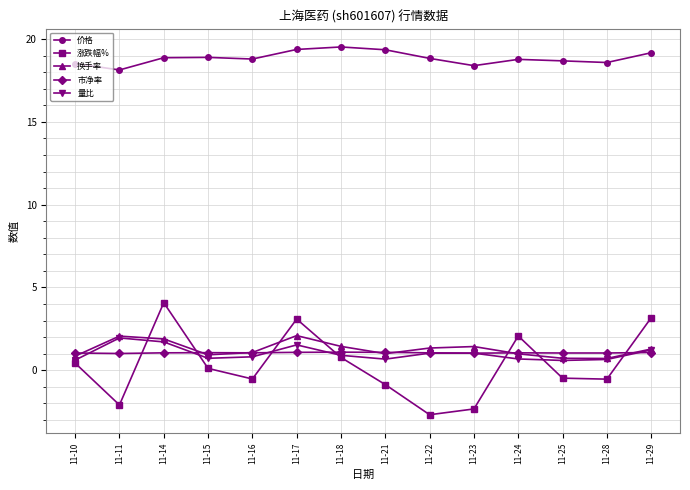

What is the difference between the highest and lowest values at 11-17?

18.3